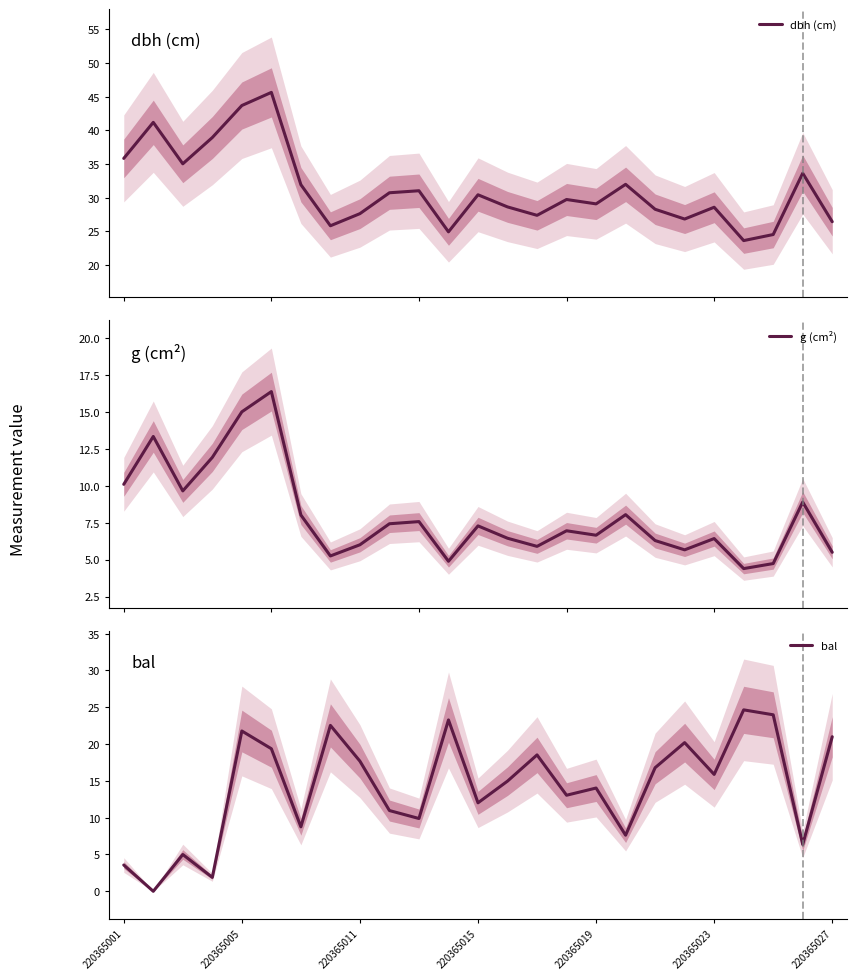

The bal series shows 21.8 at 220365005. True or false?

True